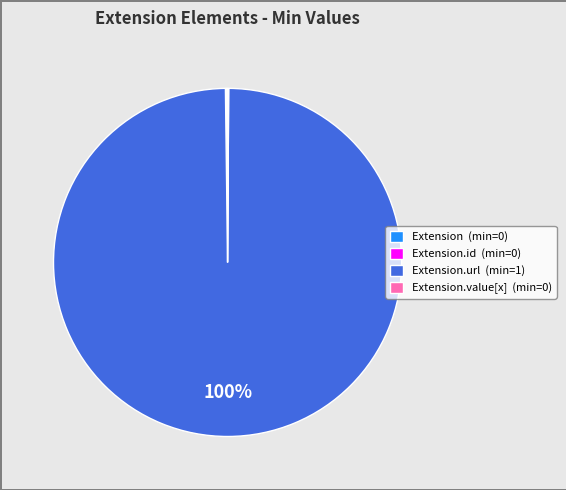

What percentage is the Extension.url (min=1) slice, to the nearest percent?

100%